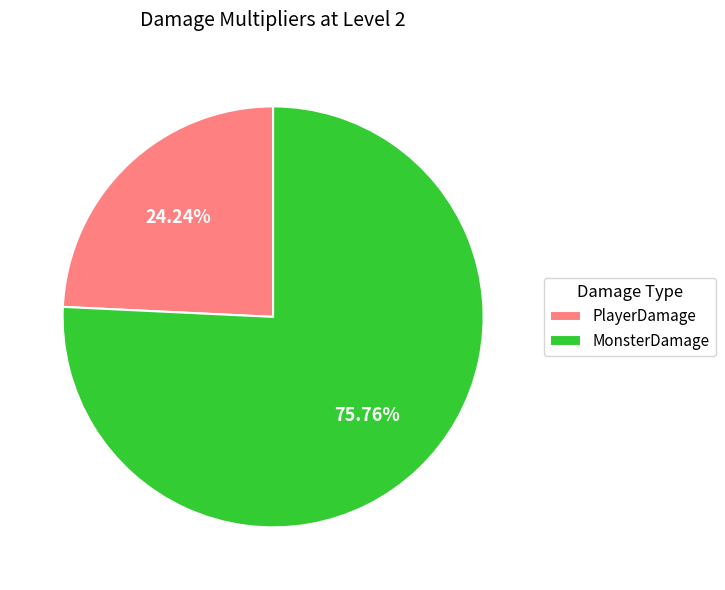

To the nearest percent, what is the difference between the MonsterDamage and PlayerDamage slice percentages?

52%